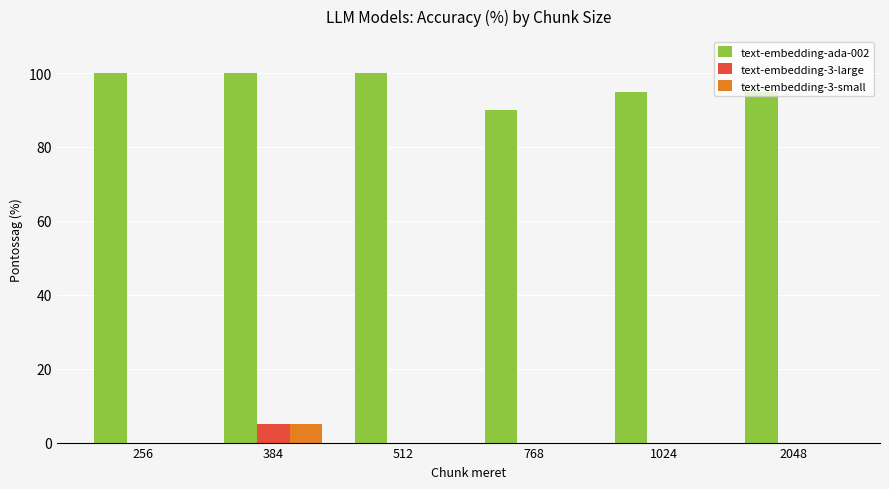

Reading left to right, what are all the values shown in this chart?

text-embedding-ada-002: 100	100	100	90	95	95
text-embedding-3-large: 0	5	0	0	0	0
text-embedding-3-small: 0	5	0	0	0	0